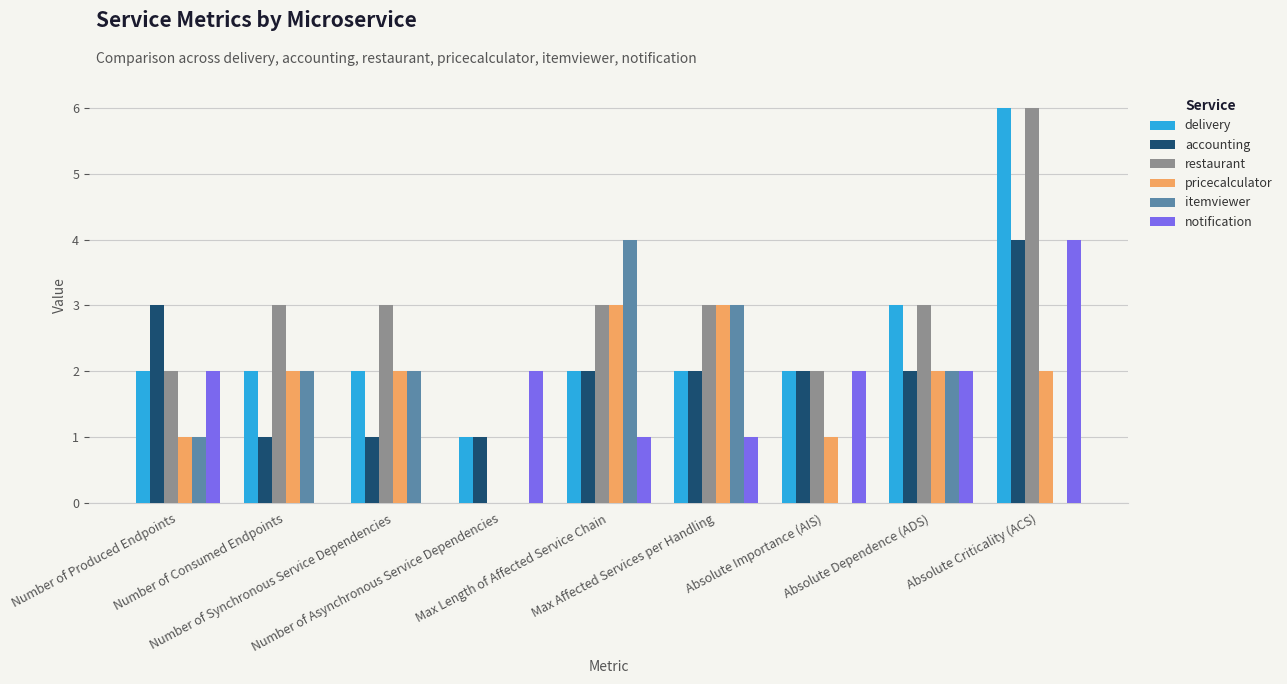

Which series has the largest total across all categories?

restaurant